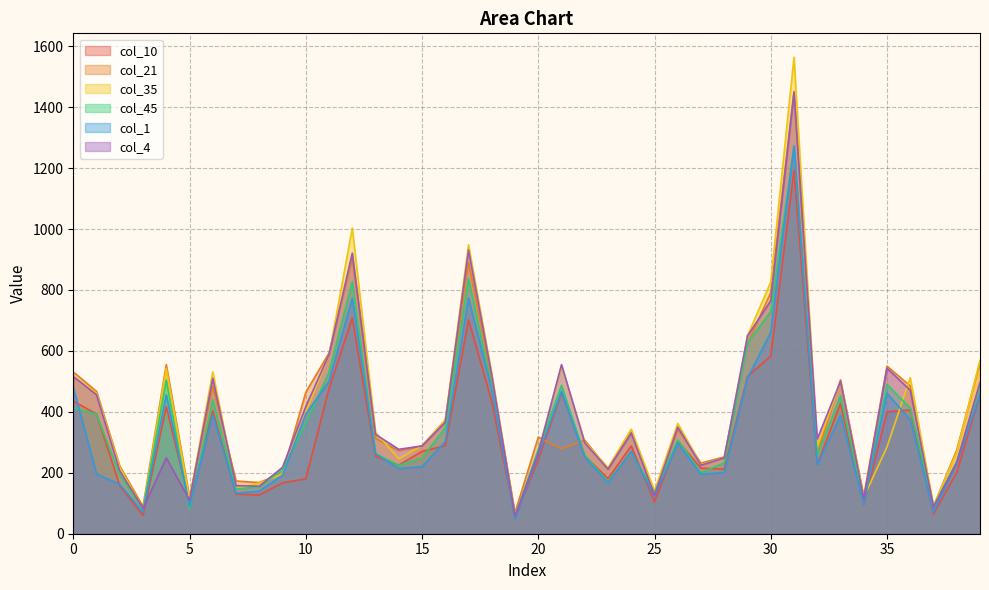

Between 1 and 20, which is larger?

1